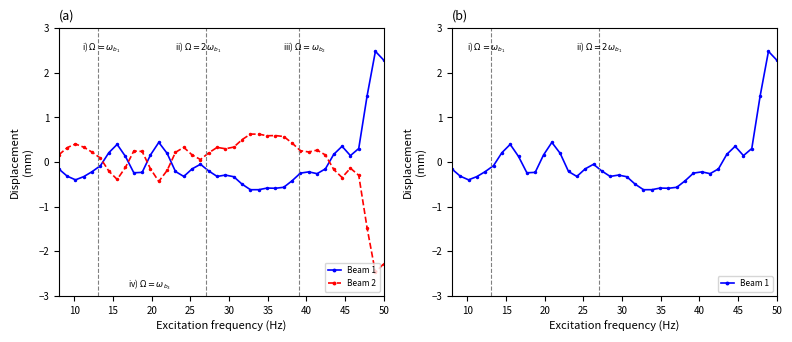

How many times do Beam 1 and Beam 2 cross each other?

5